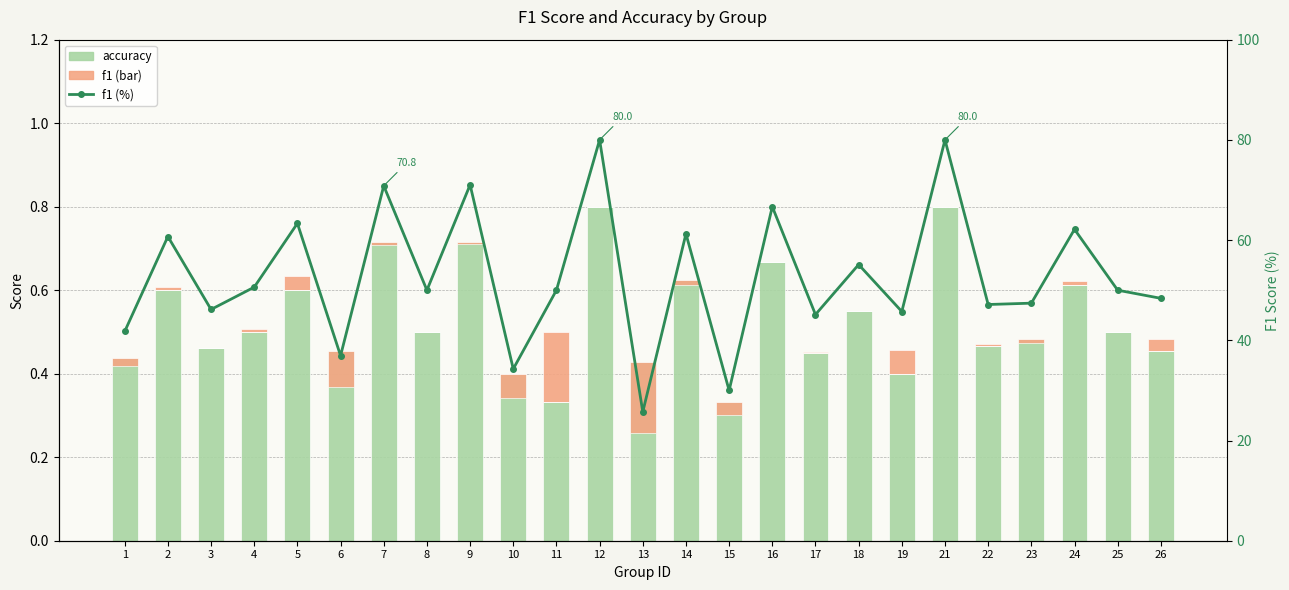

Between 15 and 21, which series saw the biggest shift?

f1 (%)